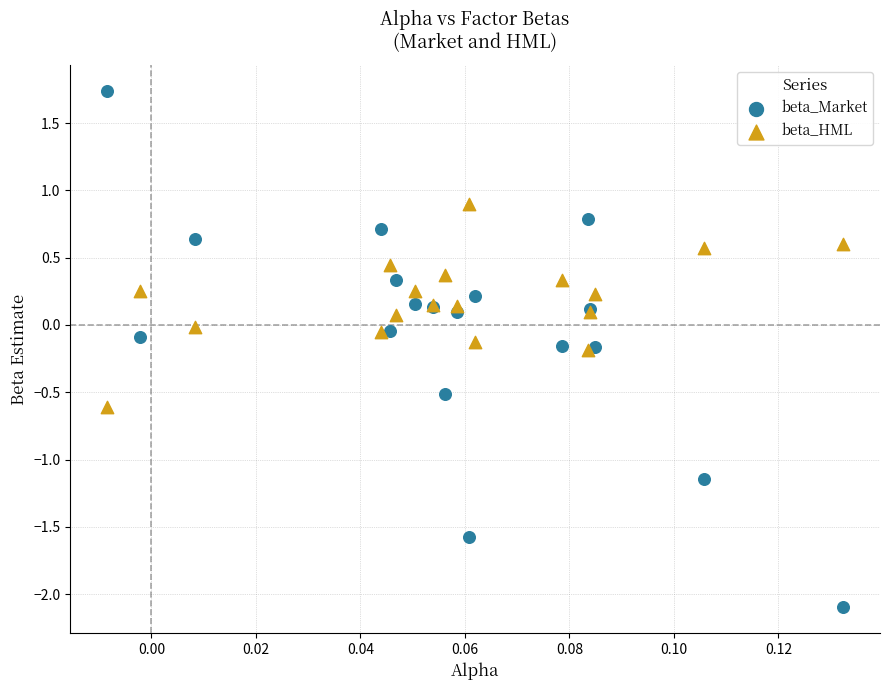

Which series contains the highest Y value?

beta_Market